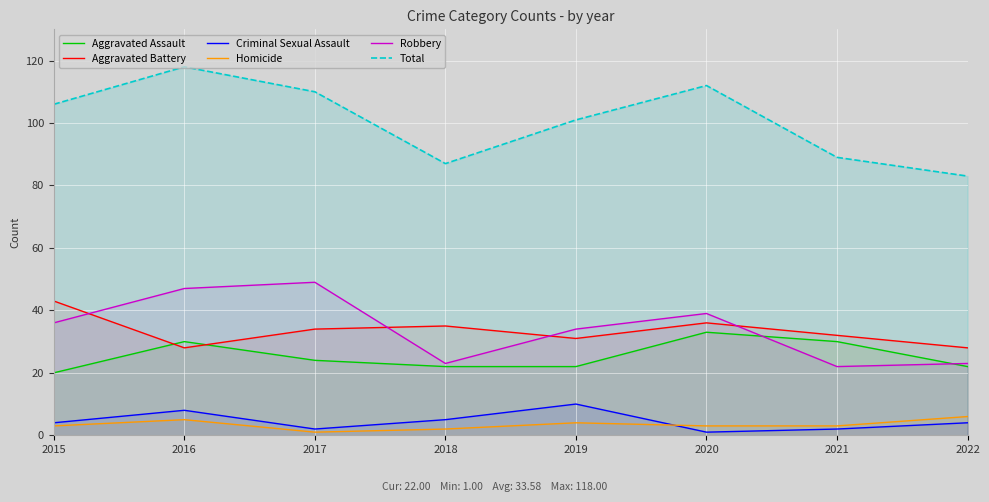

Which series ends up on top after the final intersection of Homicide and Criminal Sexual Assault?

Homicide